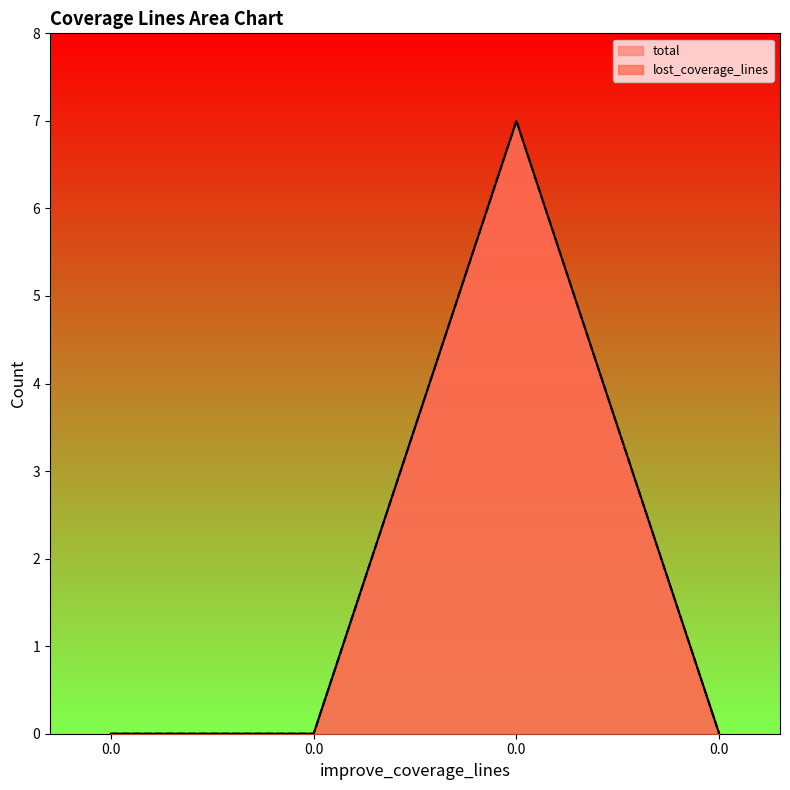

Reading left to right, extract all data points from this chart.

total: 0	0	7	0
lost_coverage_lines: 0	0	7	0